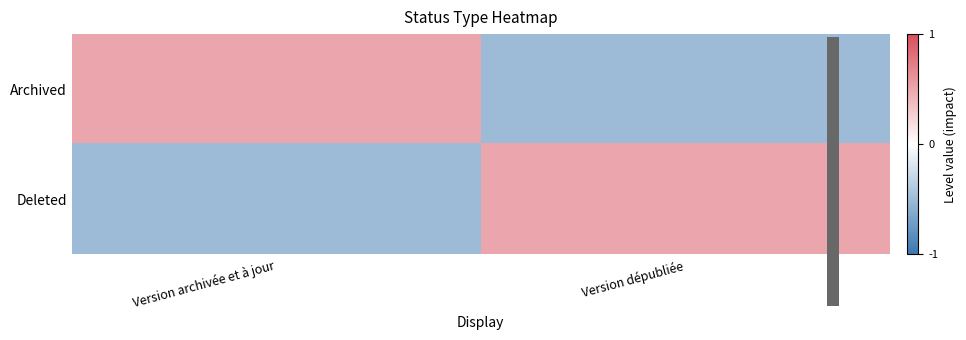

Which series has the largest range (max minus min)?

Archived